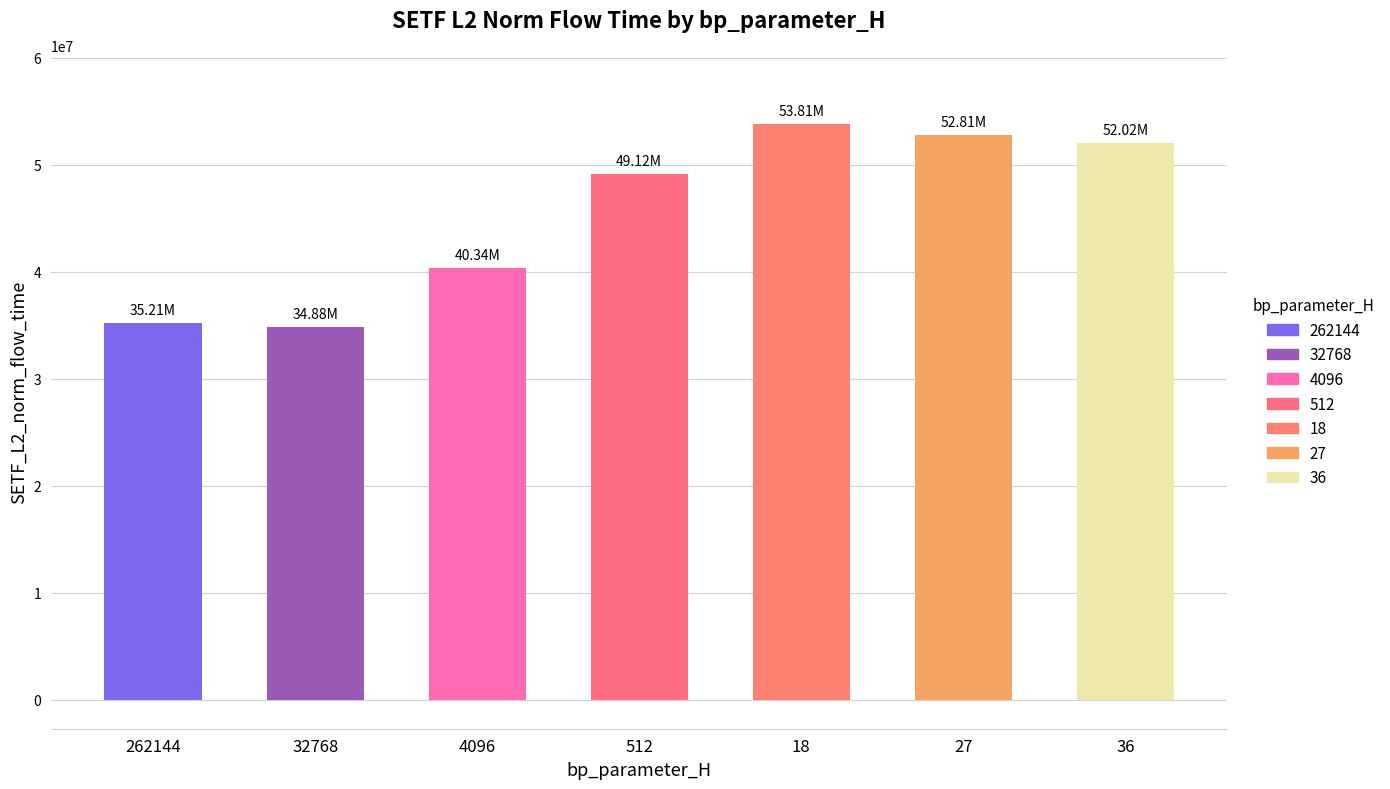

Where does the data first go above 49117431?

512